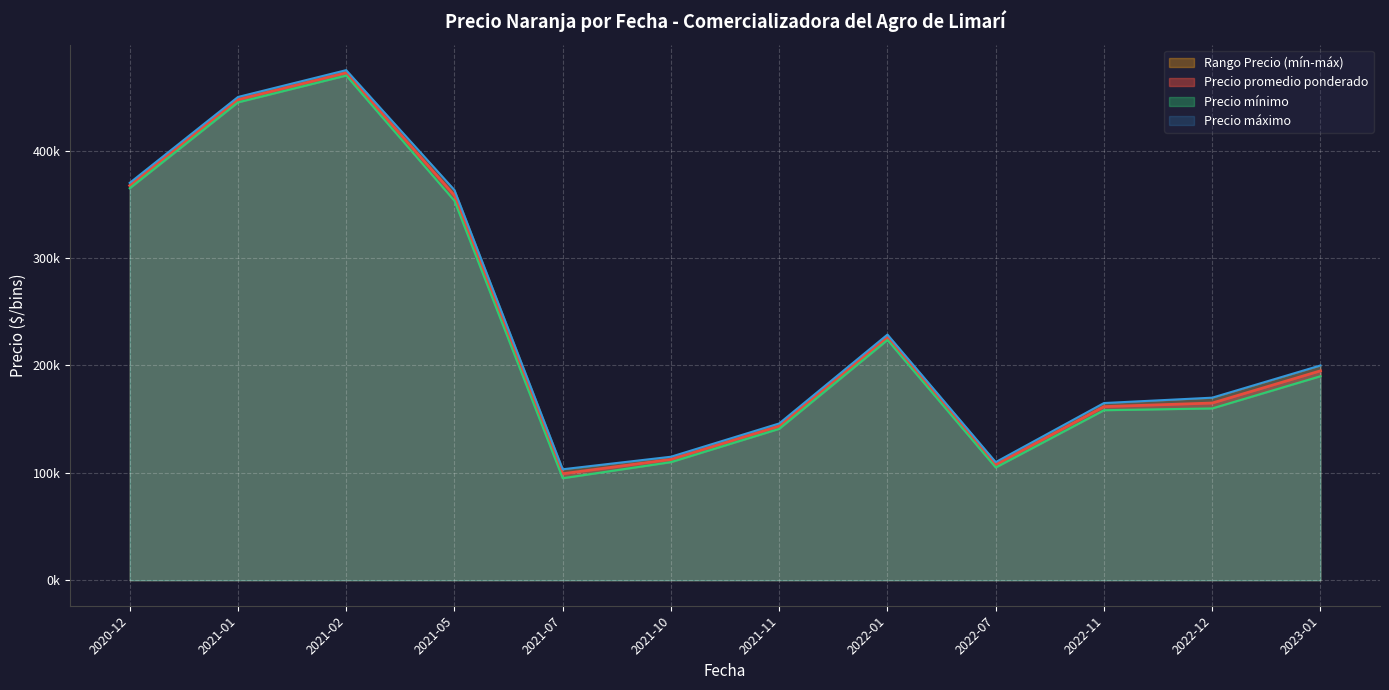

What is the average value of the Precio minimo series?

202250